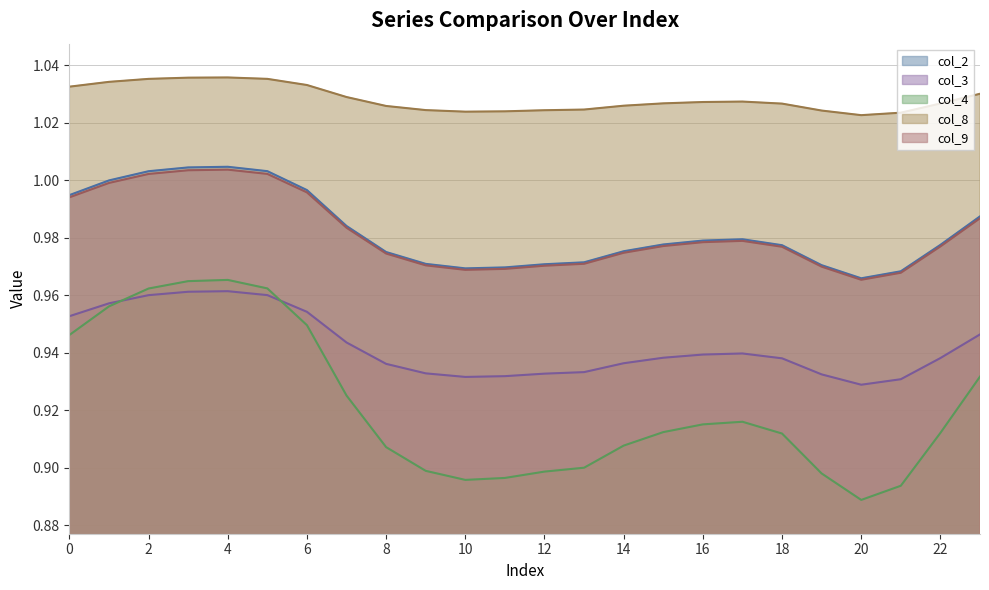

Reading left to right, extract all data points from this chart.

col_2: 0=1.0	1=1.0	2=1.0	3=1.0	4=1.0	5=1.0	6=1.0	7=1.0	8=1.0	9=1.0	10=1.0	11=1.0	12=1.0	13=1.0	14=1.0	15=1.0	16=1.0	17=1.0	18=1.0	19=1.0	20=1.0	21=1.0	22=1.0	23=1.0
col_3: 0=1.0	1=1.0	2=1.0	3=1.0	4=1.0	5=1.0	6=1.0	7=0.9	8=0.9	9=0.9	10=0.9	11=0.9	12=0.9	13=0.9	14=0.9	15=0.9	16=0.9	17=0.9	18=0.9	19=0.9	20=0.9	21=0.9	22=0.9	23=0.9
col_4: 0=0.9	1=1.0	2=1.0	3=1.0	4=1.0	5=1.0	6=0.9	7=0.9	8=0.9	9=0.9	10=0.9	11=0.9	12=0.9	13=0.9	14=0.9	15=0.9	16=0.9	17=0.9	18=0.9	19=0.9	20=0.9	21=0.9	22=0.9	23=0.9
col_8: 0=1.0	1=1.0	2=1.0	3=1.0	4=1.0	5=1.0	6=1.0	7=1.0	8=1.0	9=1.0	10=1.0	11=1.0	12=1.0	13=1.0	14=1.0	15=1.0	16=1.0	17=1.0	18=1.0	19=1.0	20=1.0	21=1.0	22=1.0	23=1.0
col_9: 0=1.0	1=1.0	2=1.0	3=1.0	4=1.0	5=1.0	6=1.0	7=1.0	8=1.0	9=1.0	10=1.0	11=1.0	12=1.0	13=1.0	14=1.0	15=1.0	16=1.0	17=1.0	18=1.0	19=1.0	20=1.0	21=1.0	22=1.0	23=1.0